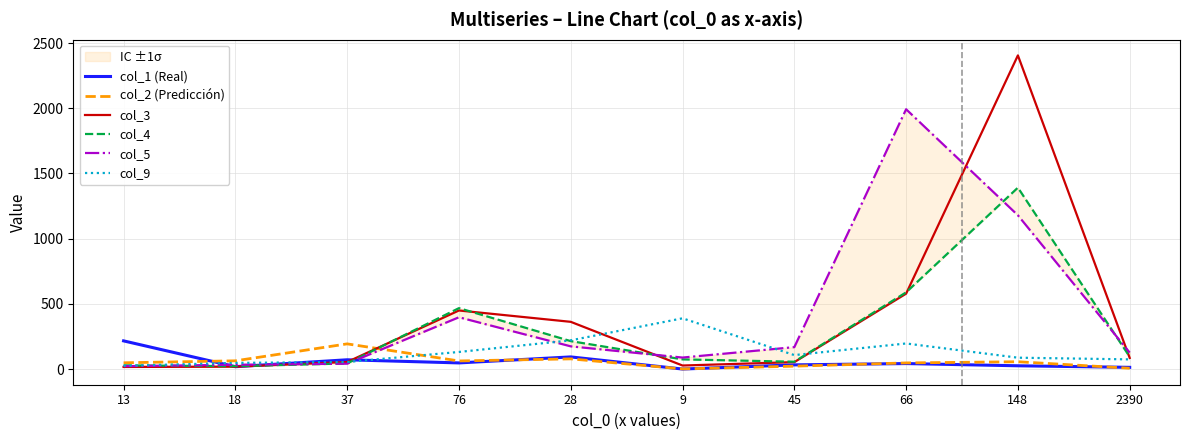

At which category does col_1 (Real) reach its first local valley?

18